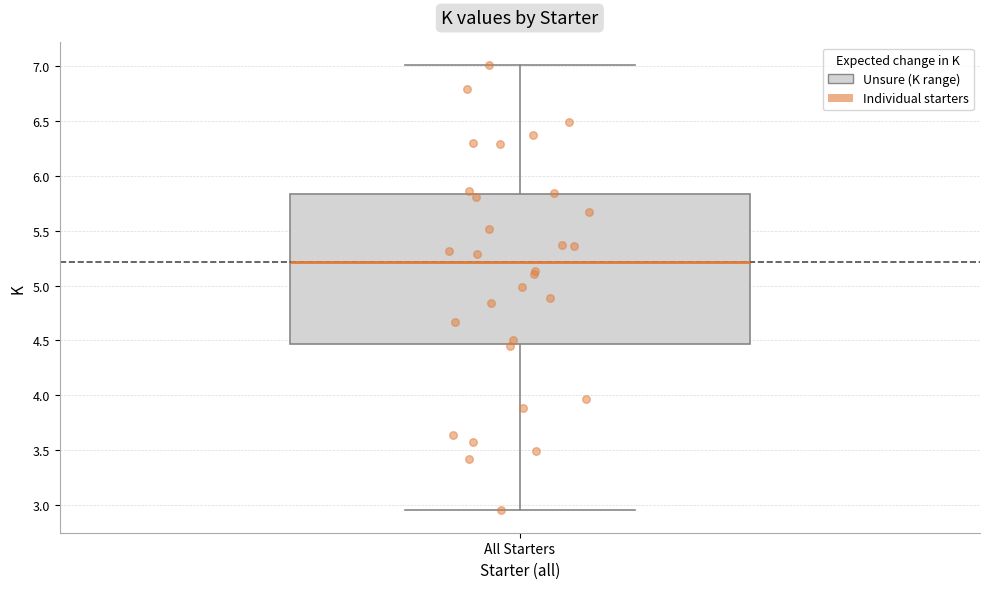

Read this box plot against the y-axis: the position of the median line, the range covered by the box, and the ends of both whiskers. The values are not printed on the chart, so give them approximately, as read against the axis.

median 5.20, box 4.45 to 5.85, whiskers 2.95 to 7.00